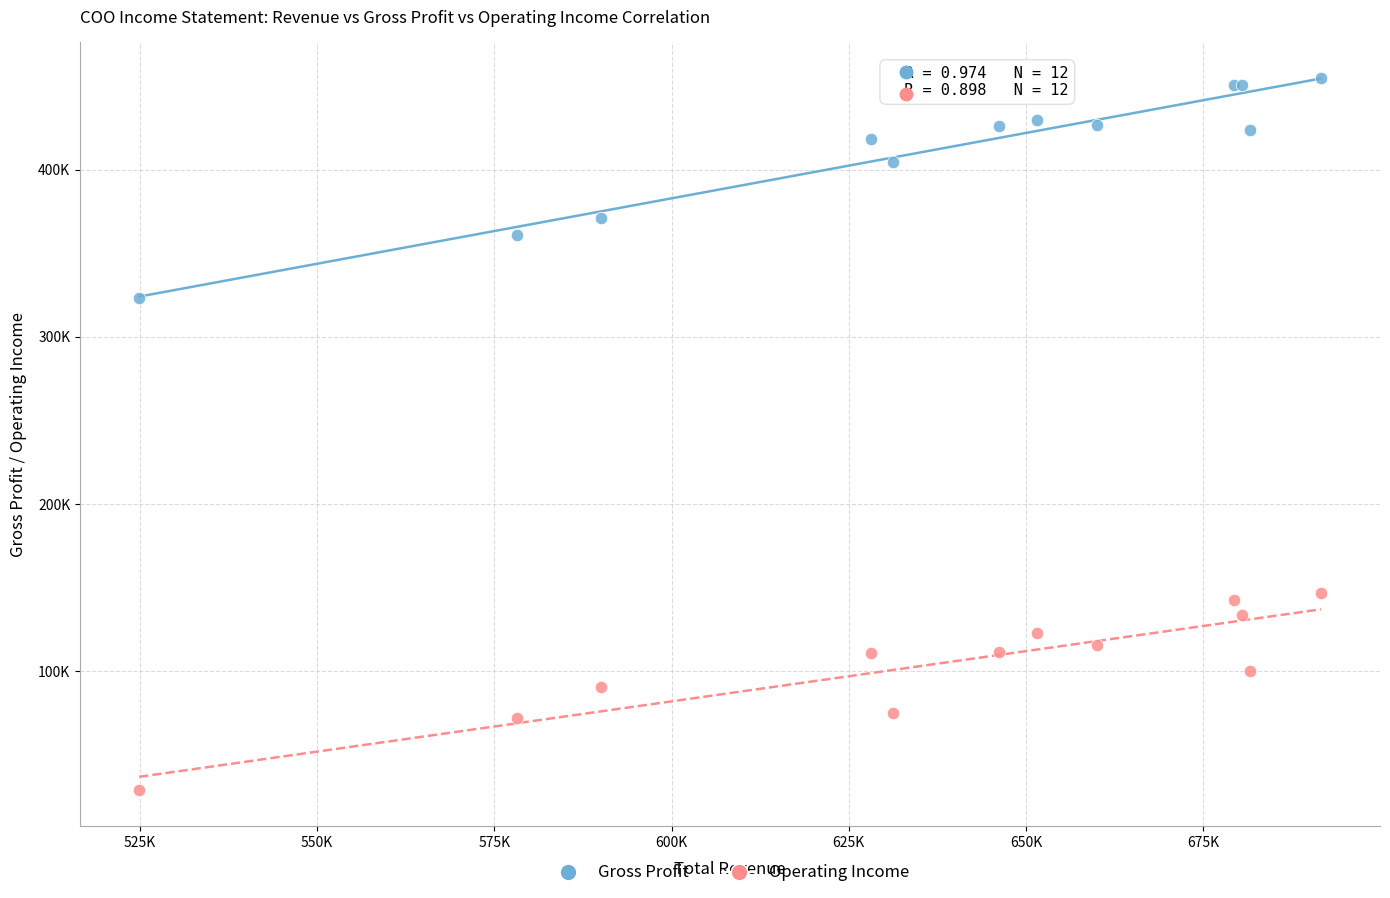

What are all the series names shown in the legend?

Gross Profit, Operating Income